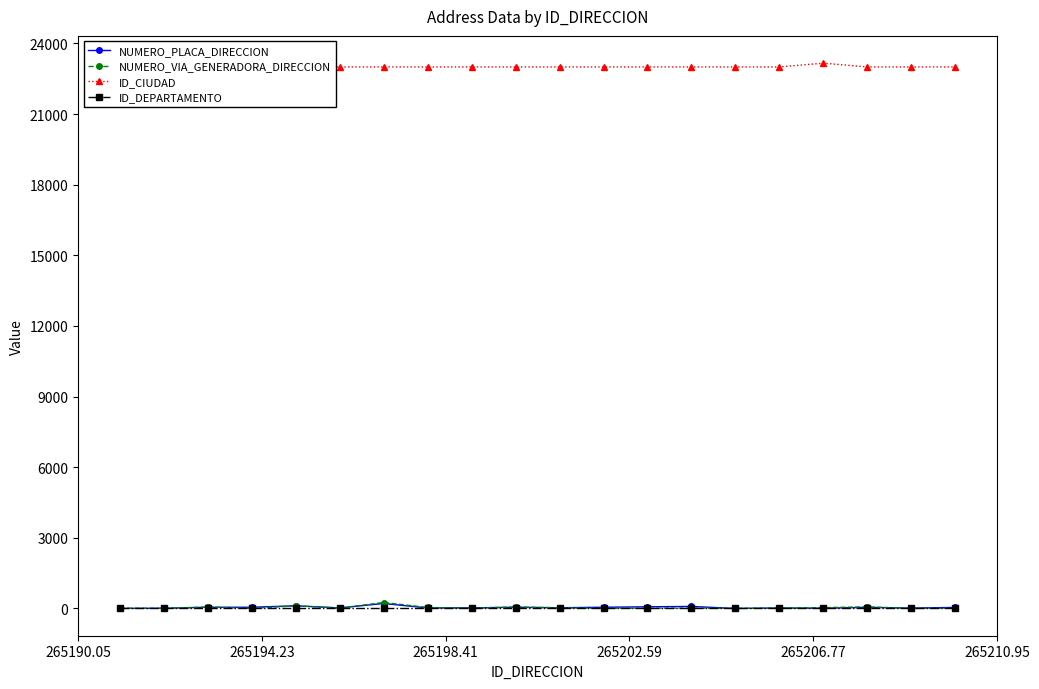

True or false: NUMERO_PLACA_DIRECCION and ID_CIUDAD cross at least once.

False